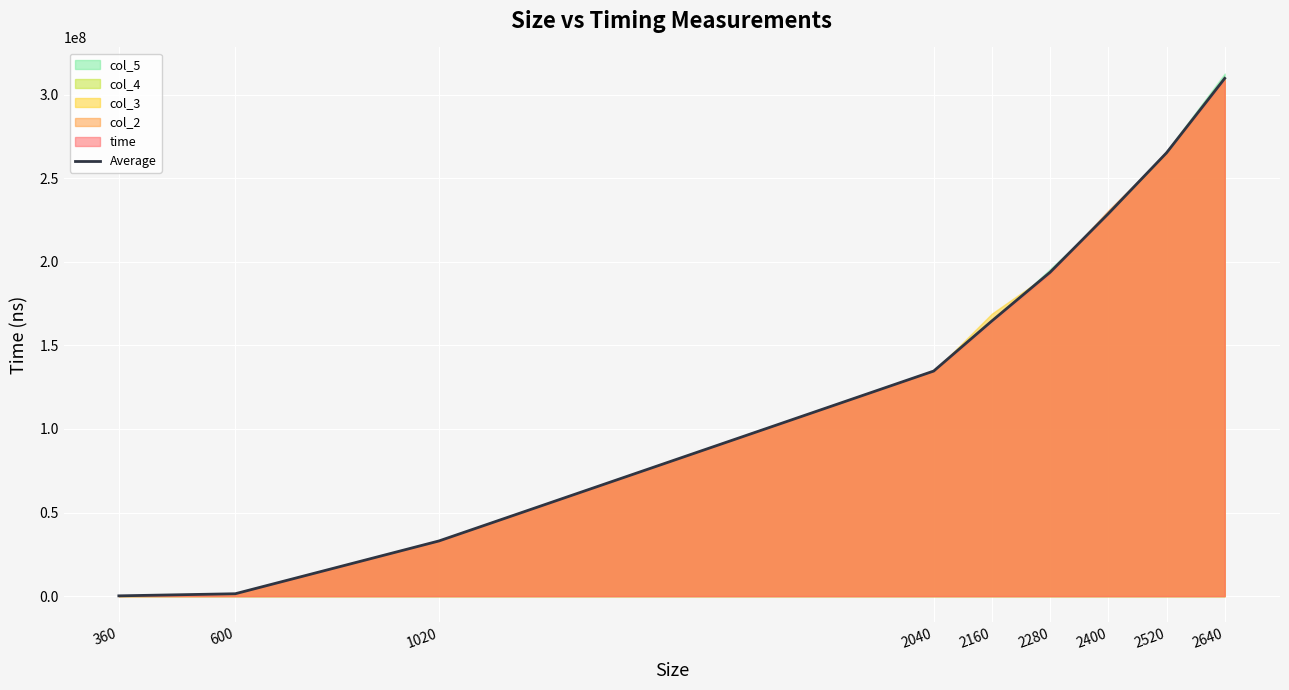

What is the difference between the second highest and second lowest values?

263698800.6